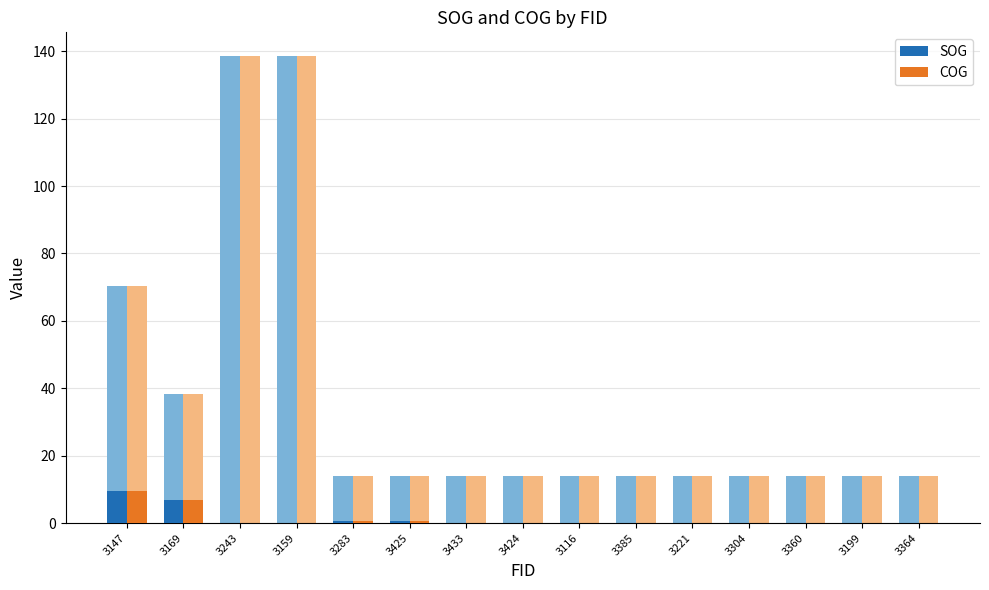

Which series changed the most between 3433 and 3385?

SOG